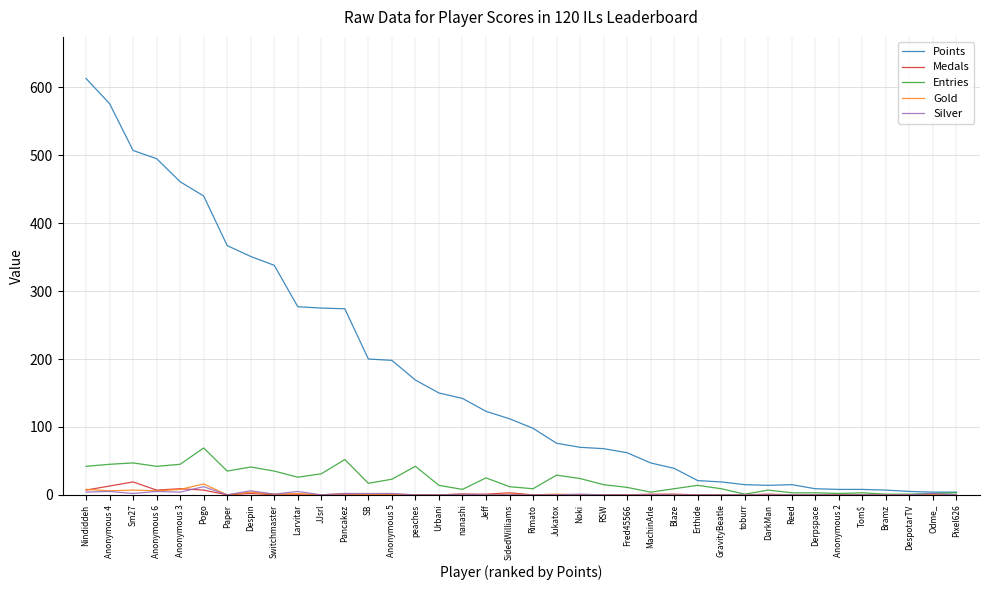

Which label corresponds to the largest value in the chart?

Nindiddeh